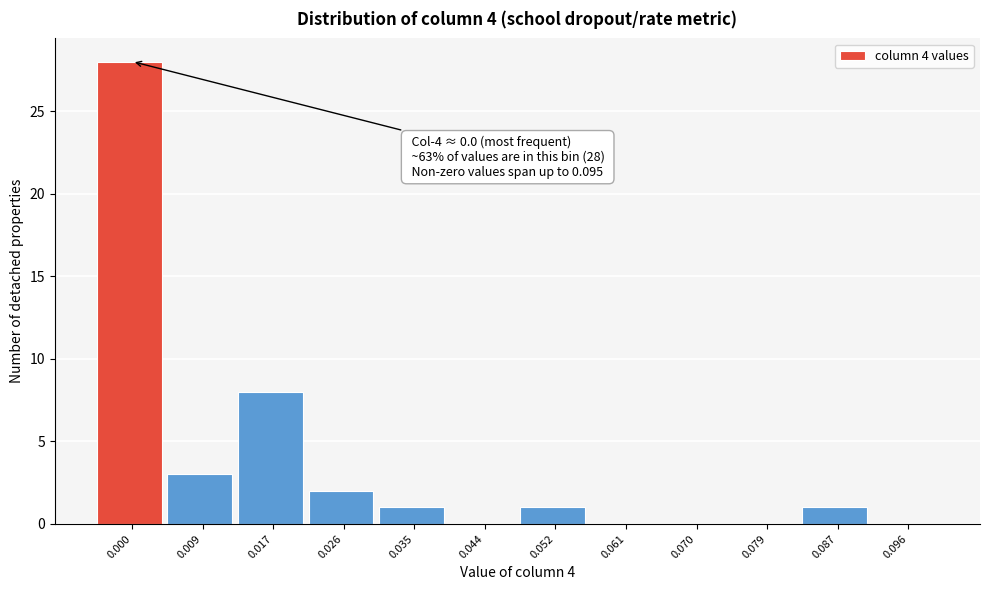

Reading right to left, what are all the values shown in this chart?

0.096=0	0.087=1	0.079=0	0.070=0	0.061=0	0.052=1	0.044=0	0.035=1	0.026=2	0.017=8	0.009=3	0.000=28